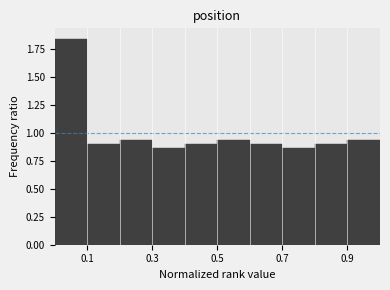

Reading left to right, list every bar in this chart as the range it spans on the x-axis followed by its height. The values are not printed on the chart, so give them approximately, as read against the axis.

0.0 to 0.1: 1.85
0.1 to 0.2: 0.90
0.2 to 0.3: 0.95
0.3 to 0.4: 0.85
0.4 to 0.5: 0.90
0.5 to 0.6: 0.95
0.6 to 0.7: 0.90
0.7 to 0.8: 0.85
0.8 to 0.9: 0.90
0.9 to 1.0: 0.95